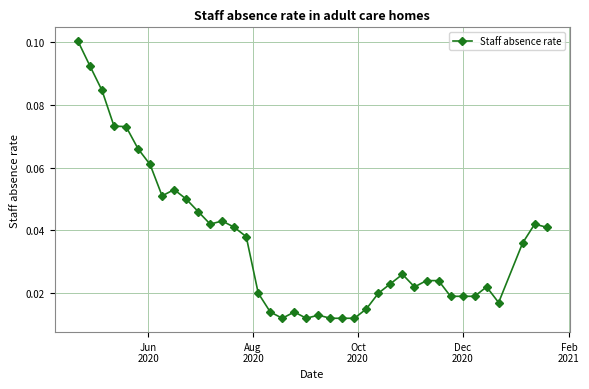

How many values are between 0 and 1?

39